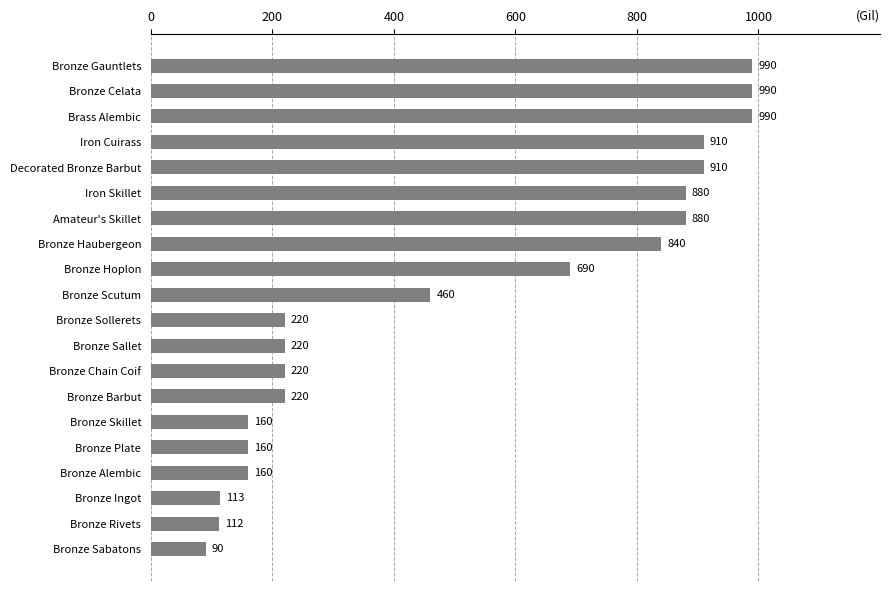

What is the value of the 4th bar from the top?

910